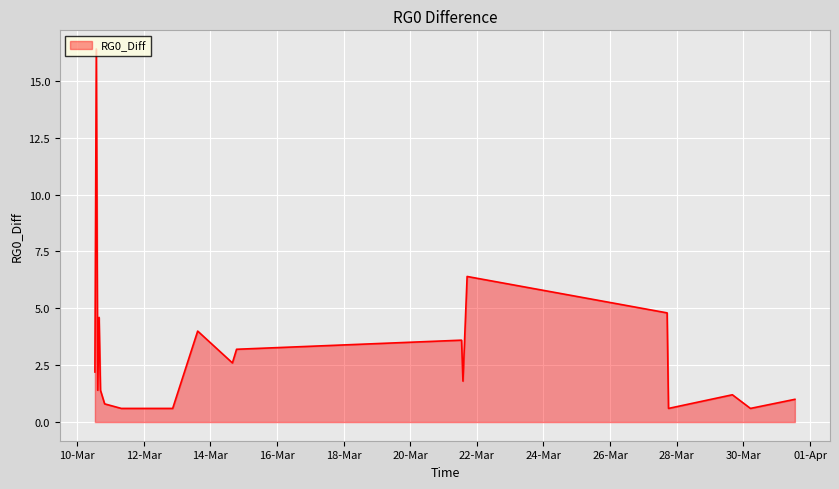

What is the sum of all values?

58.8